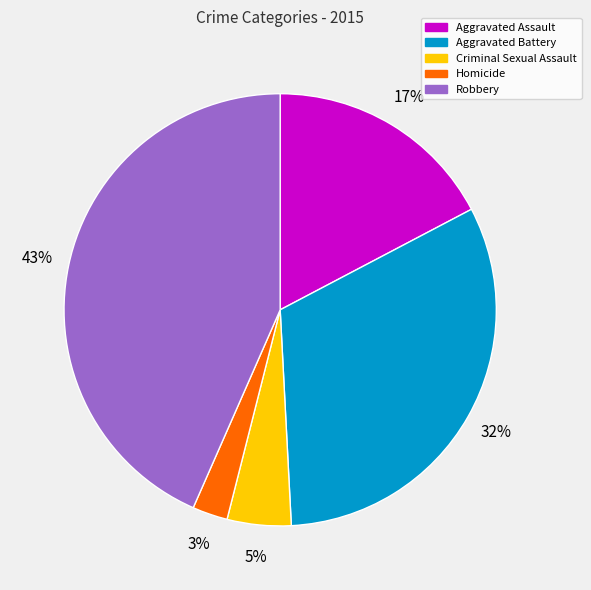

Rank the categories by value from lowest to highest.

Homicide, Criminal Sexual Assault, Aggravated Assault, Aggravated Battery, Robbery